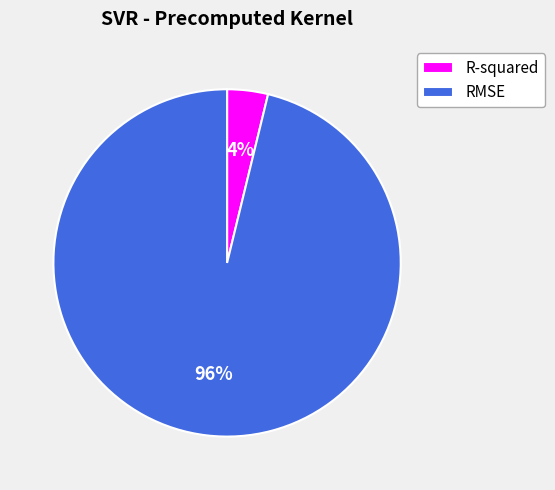

The RMSE slice represents 96% of the pie. True or false?

True